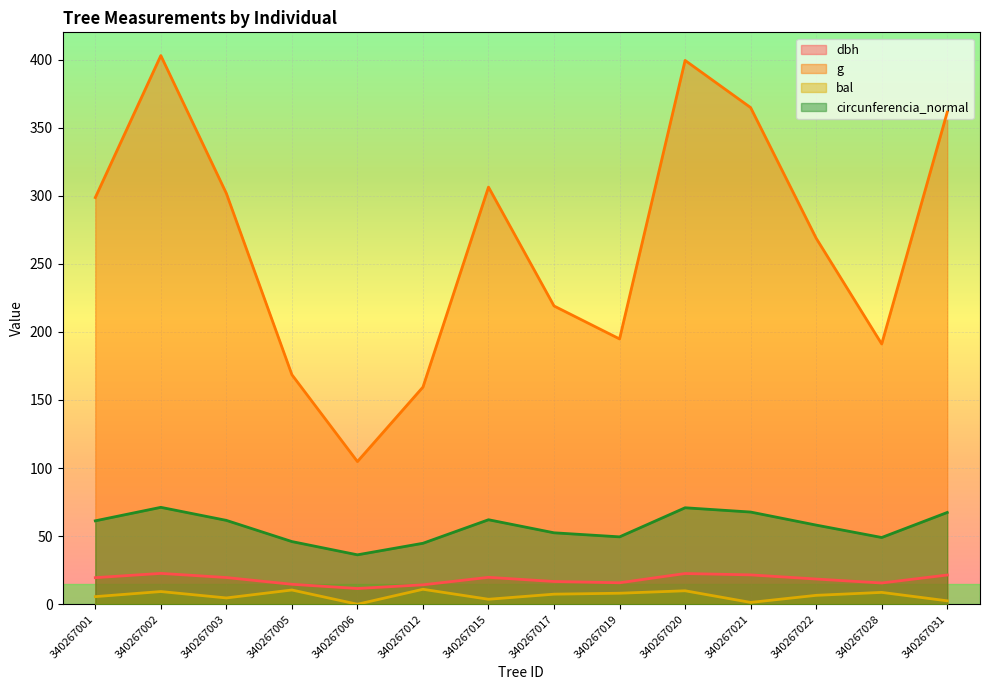

True or false: bal and dbh intersect in this chart.

False